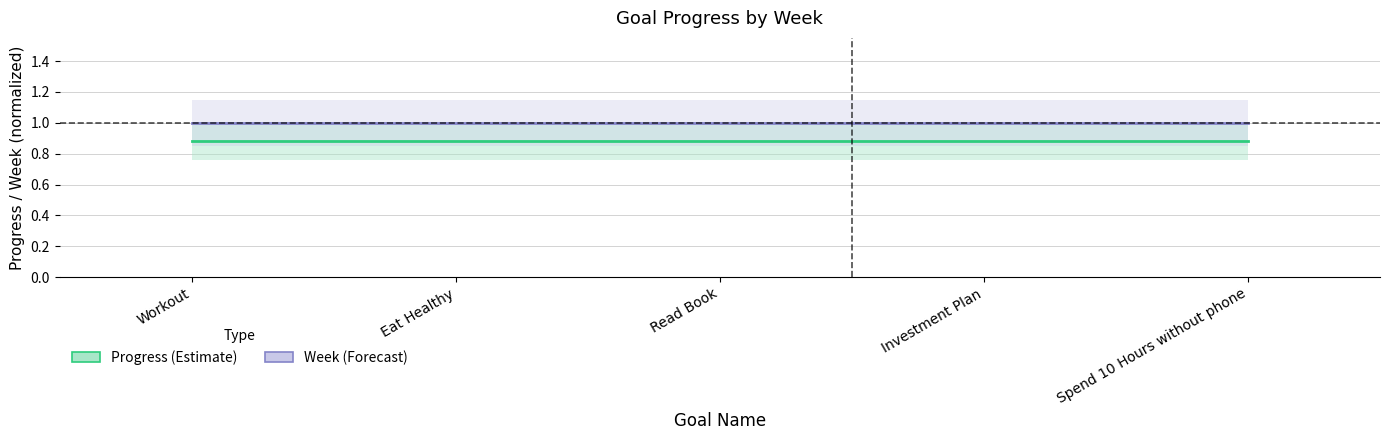

True or false: Progress (Estimate) has a value of 1.4 at Eat Healthy.

False